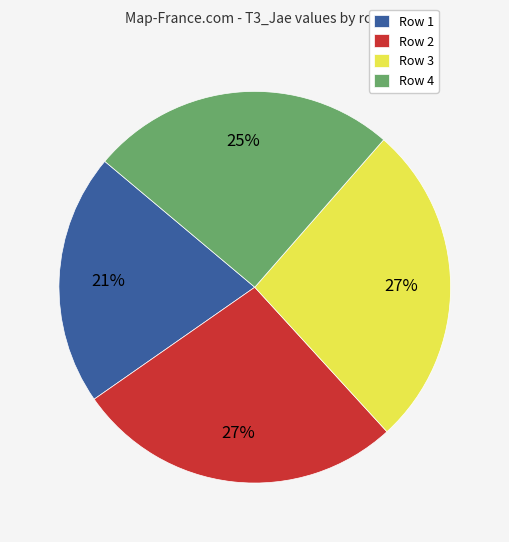

True or false: Row 1 accounts for 7% of the total.

False